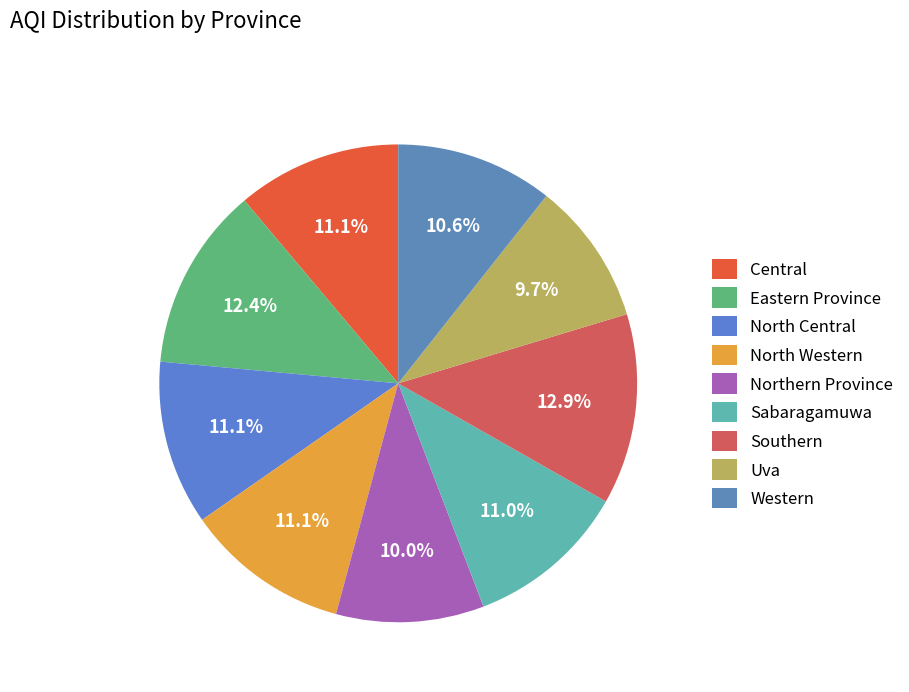

Which slice is the largest?

Southern